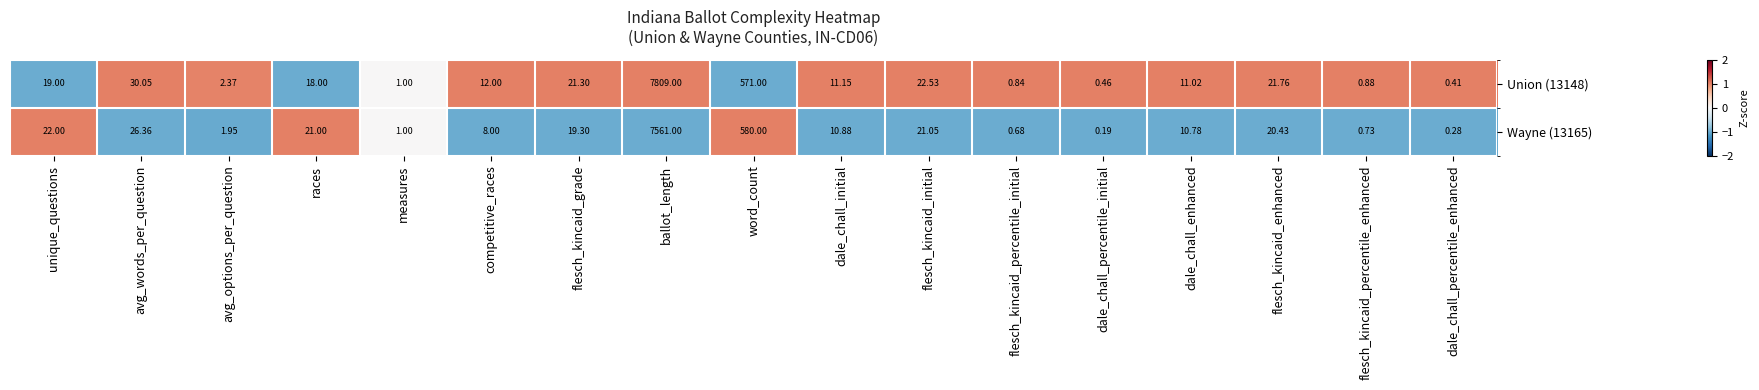

What is the difference between the highest and lowest values at unique_questions?

3.0